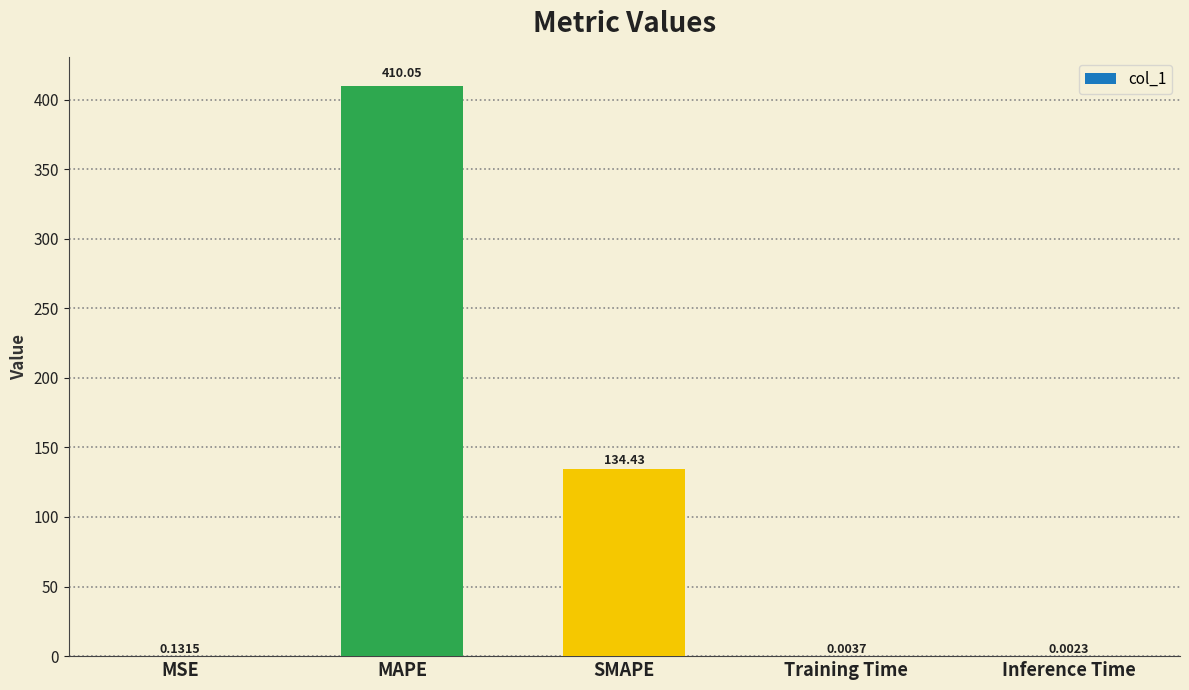

What is the change in value from MAPE to SMAPE?

-275.6